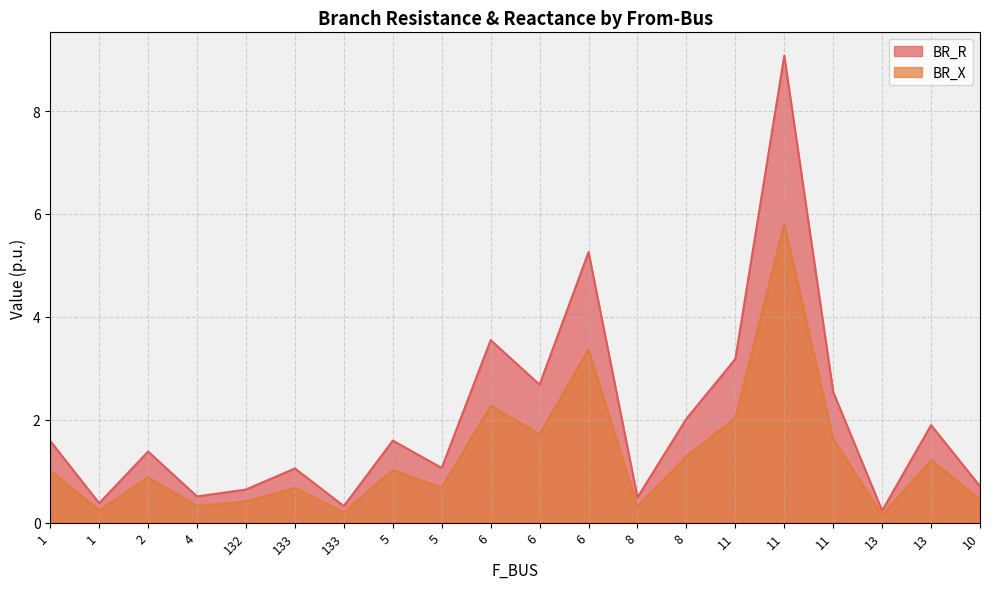

The BR_R series shows 2.2 at 5. True or false?

False